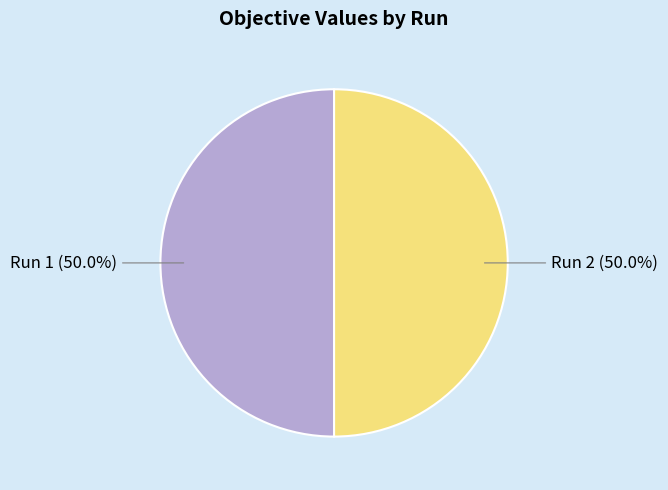

To the nearest percent, what is the combined percentage of Run 1 and Run 2?

100%